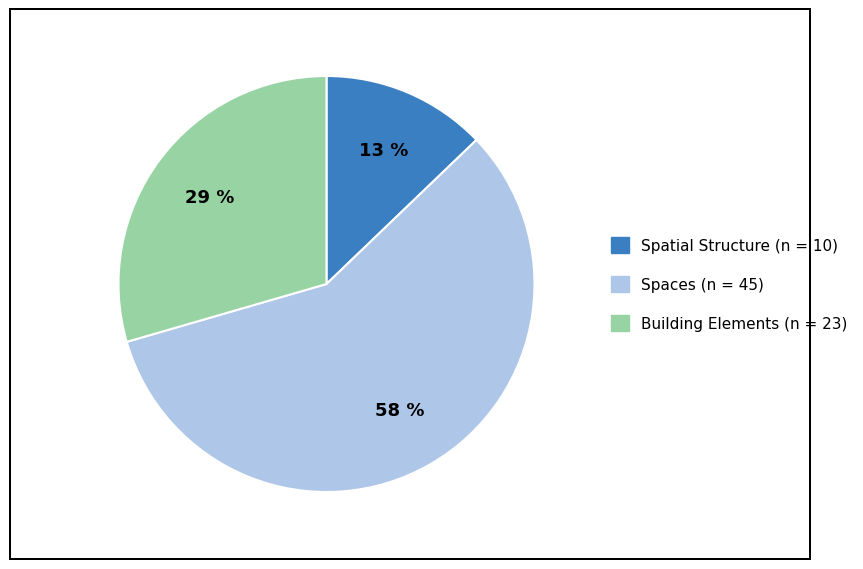

Is there any slice that represents more than half of the pie?

Yes